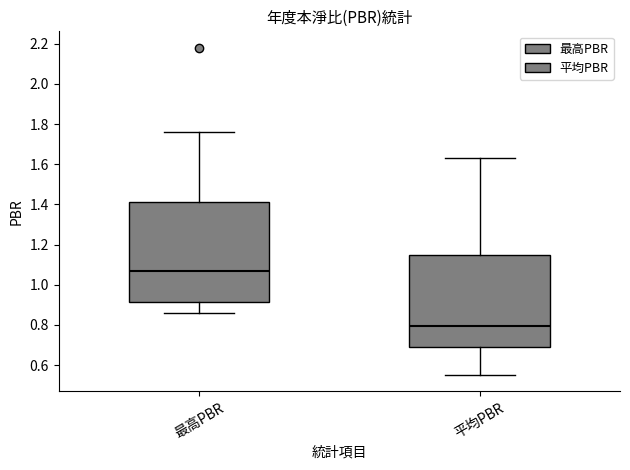

Which box's median line is the lowest?

平均PBR